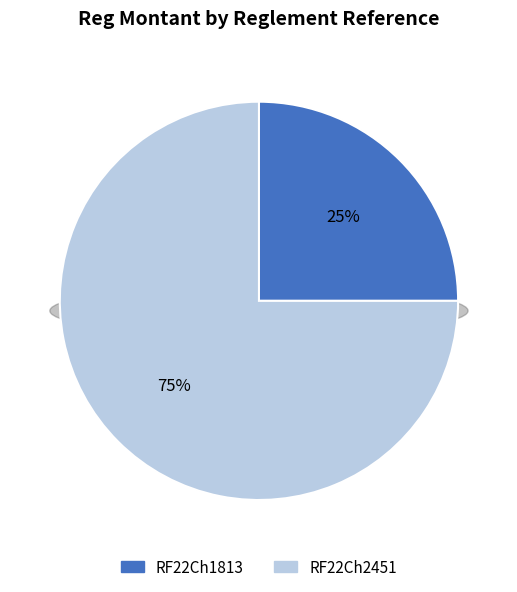

To the nearest percent, what is the average slice percentage?

50%